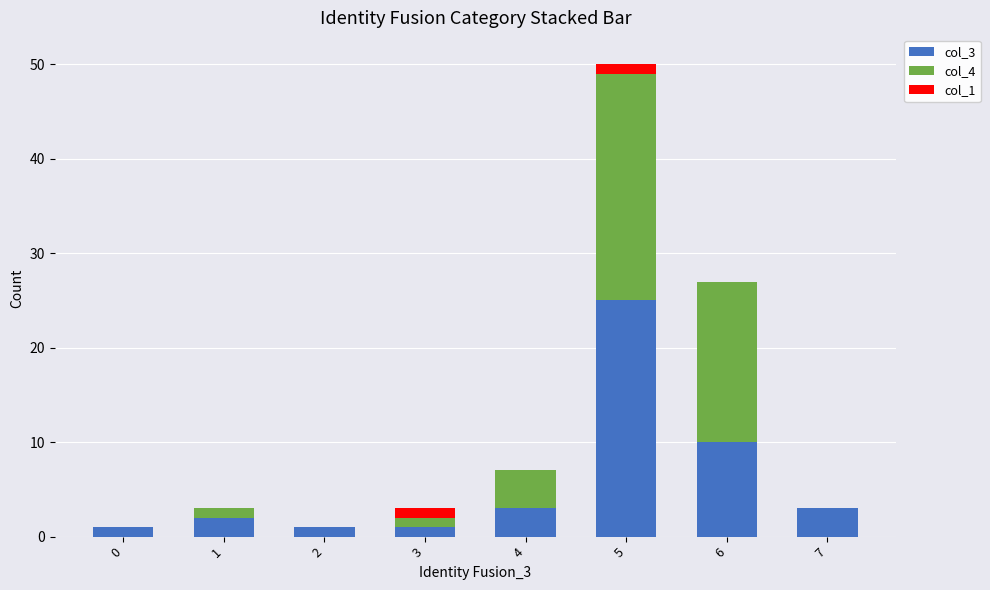

Are the bars grouped side by side (vs. stacked)?

No